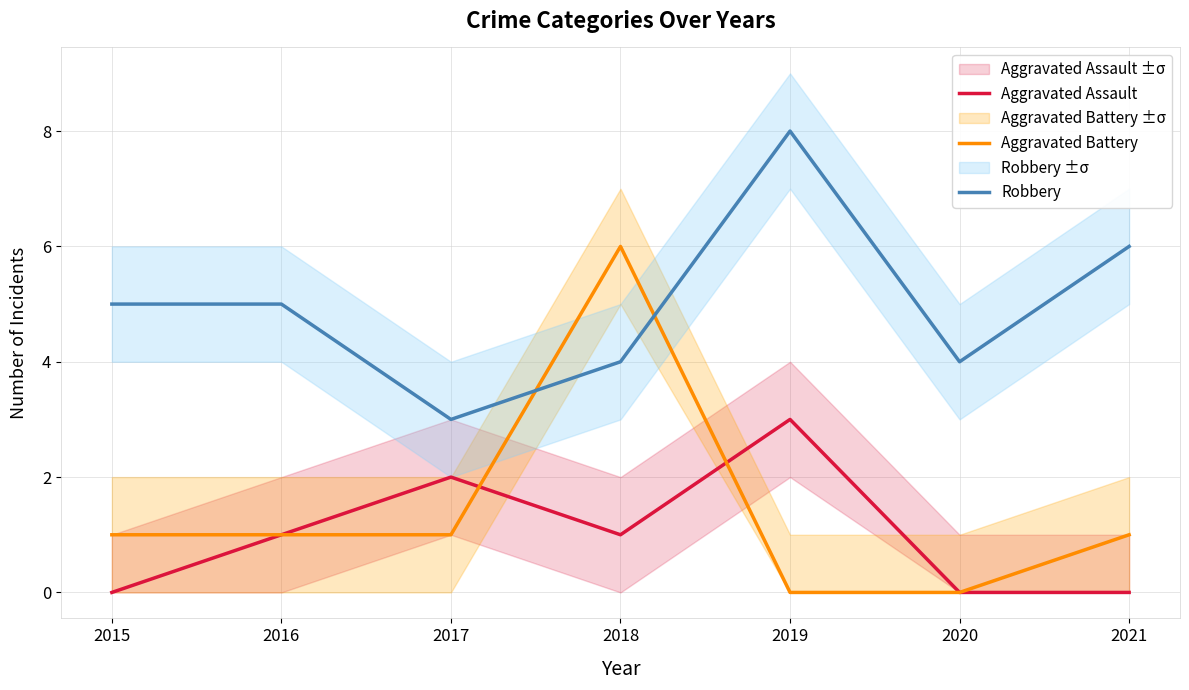

What is the difference between the maximum and second lowest values in the Robbery series?

4